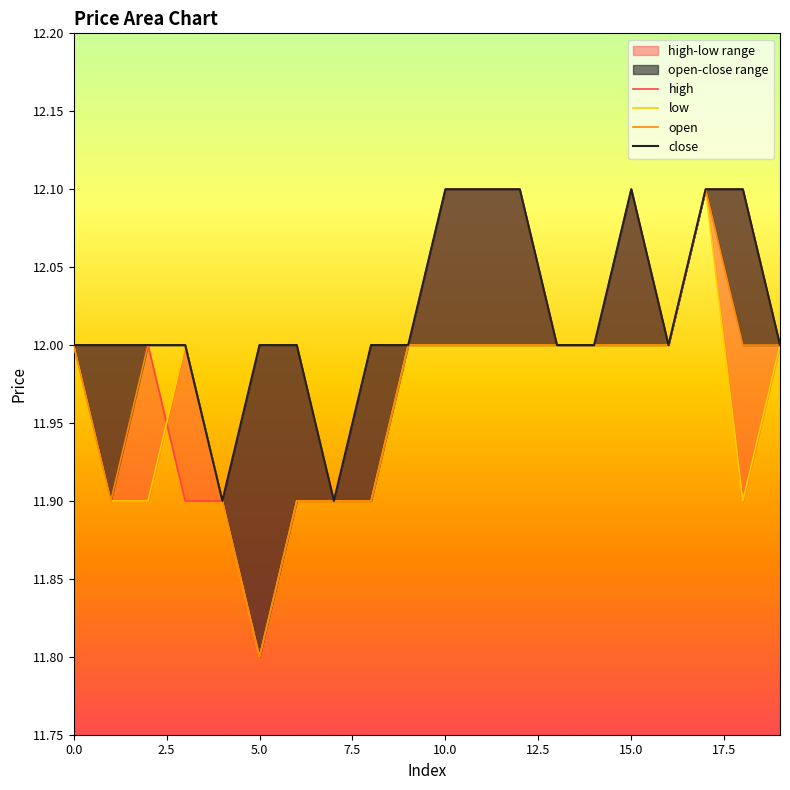

What is the spread (max minus min) of values at 7.5?

0.1